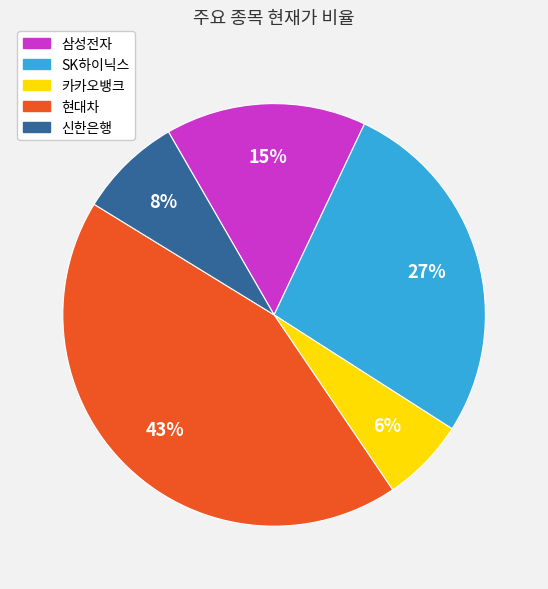

To the nearest percent, what is the average slice percentage?

20%